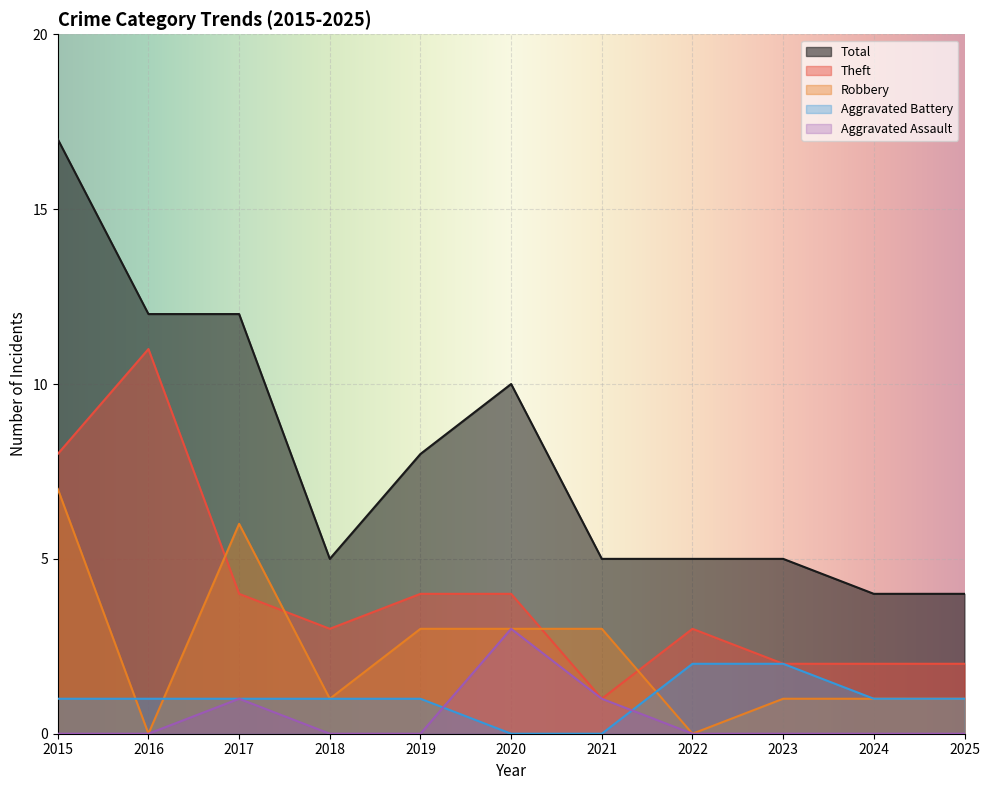

True or false: Theft and Aggravated Assault cross at least once.

False